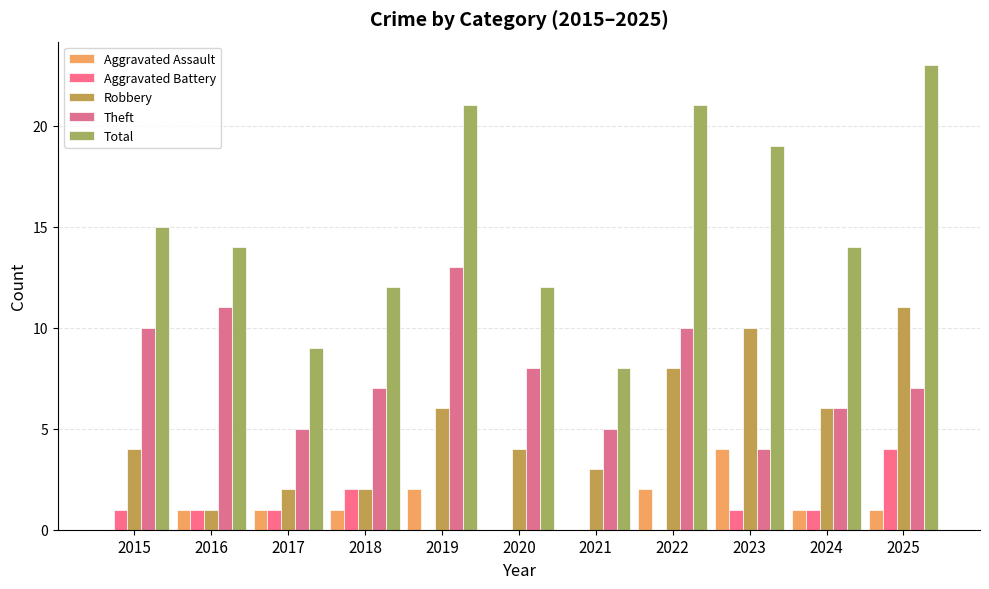

What is the spread (max minus min) of values at 2015?

15